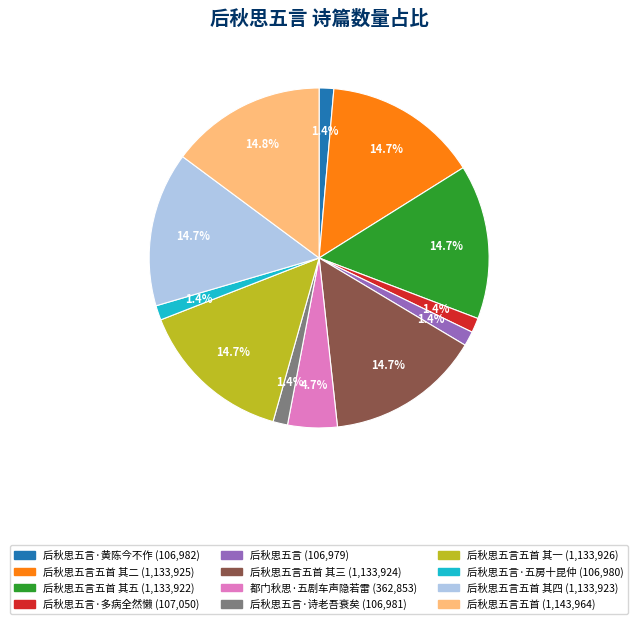

How many segments does this pie chart have?

12